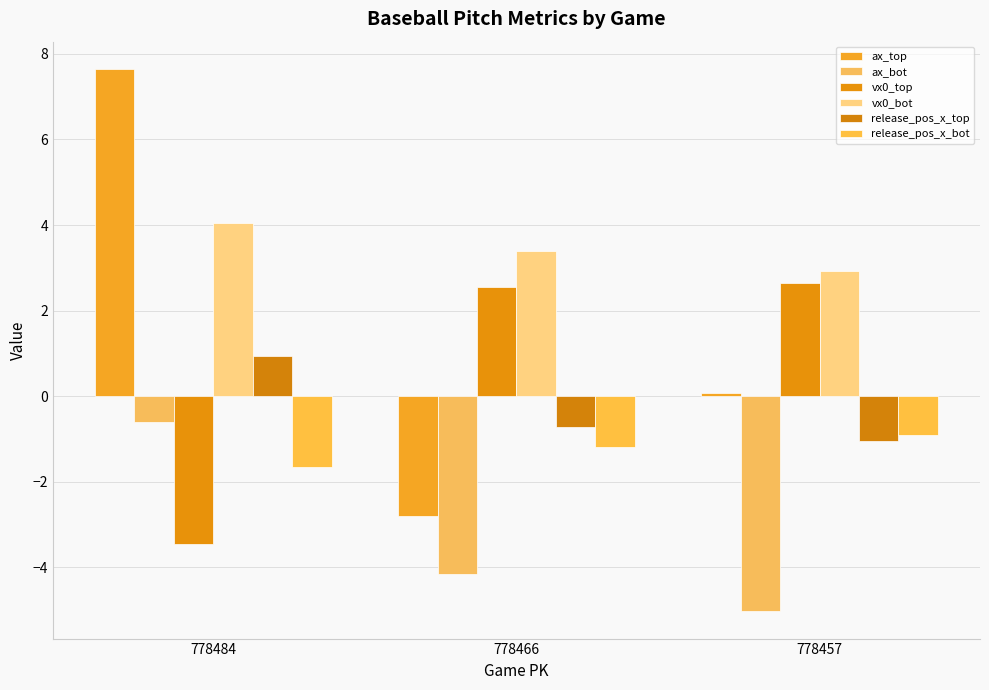

What is the maximum value shown in the chart?

7.7